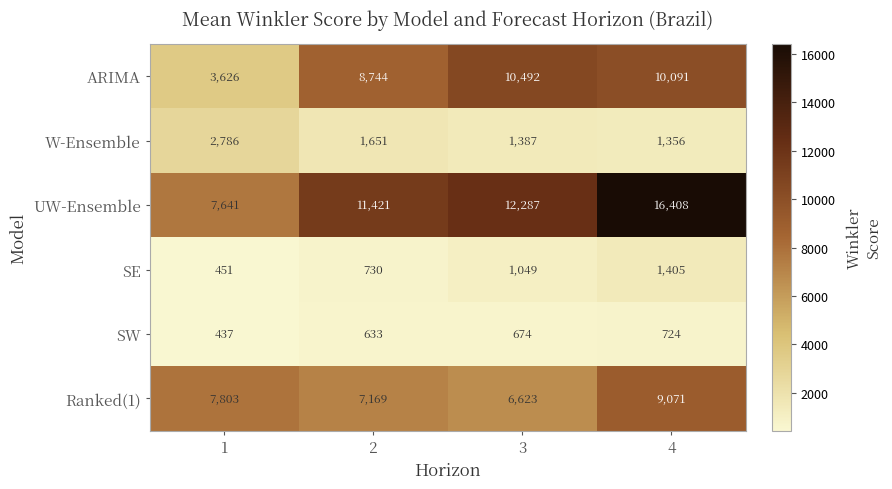

What value does the SE series have at 4, to the nearest 50?

1400